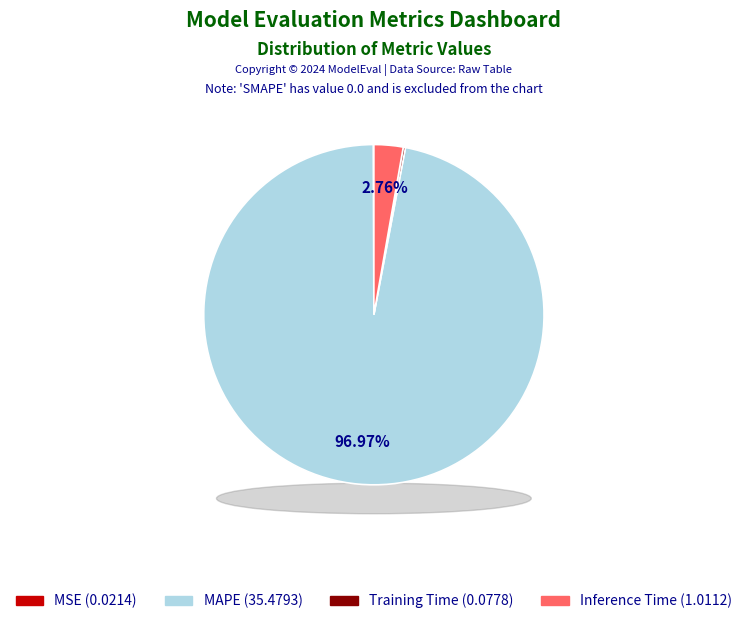

To the nearest percent, what is the difference between the largest and smallest slice percentages?

97%